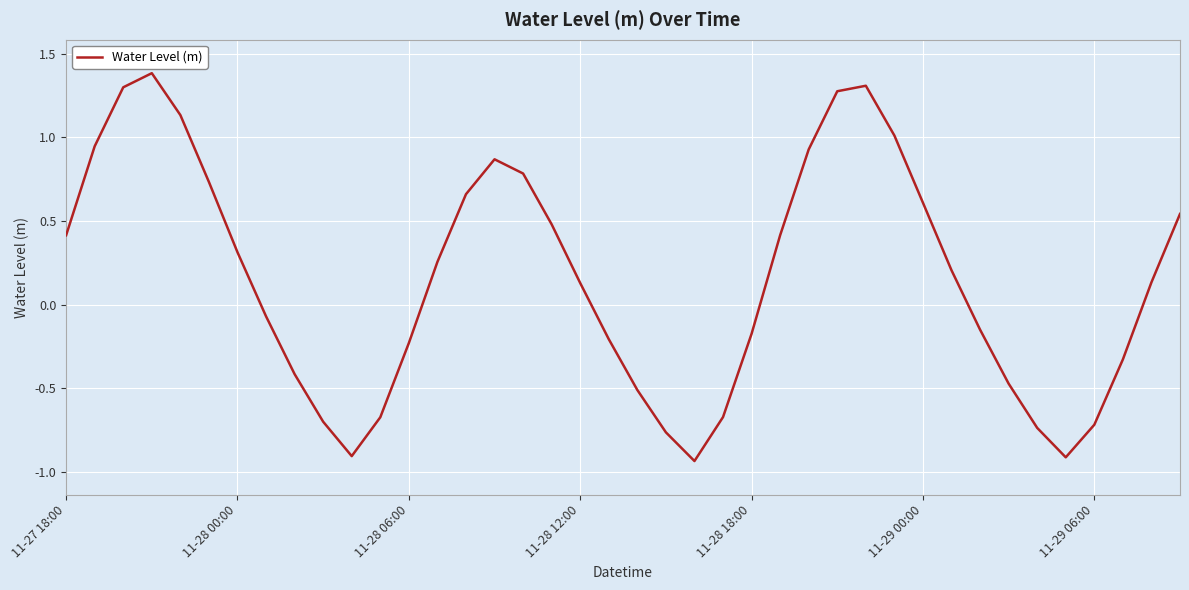

What is the maximum value shown in the chart?

1.4